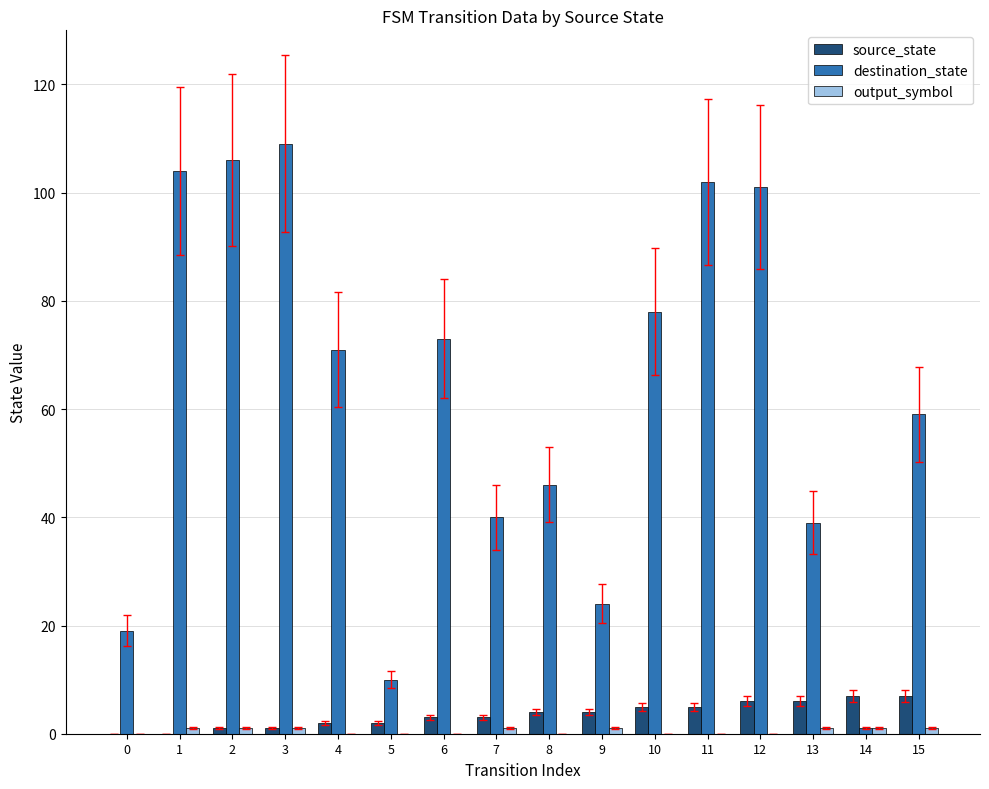

What is the sum of all destination_state values?

982